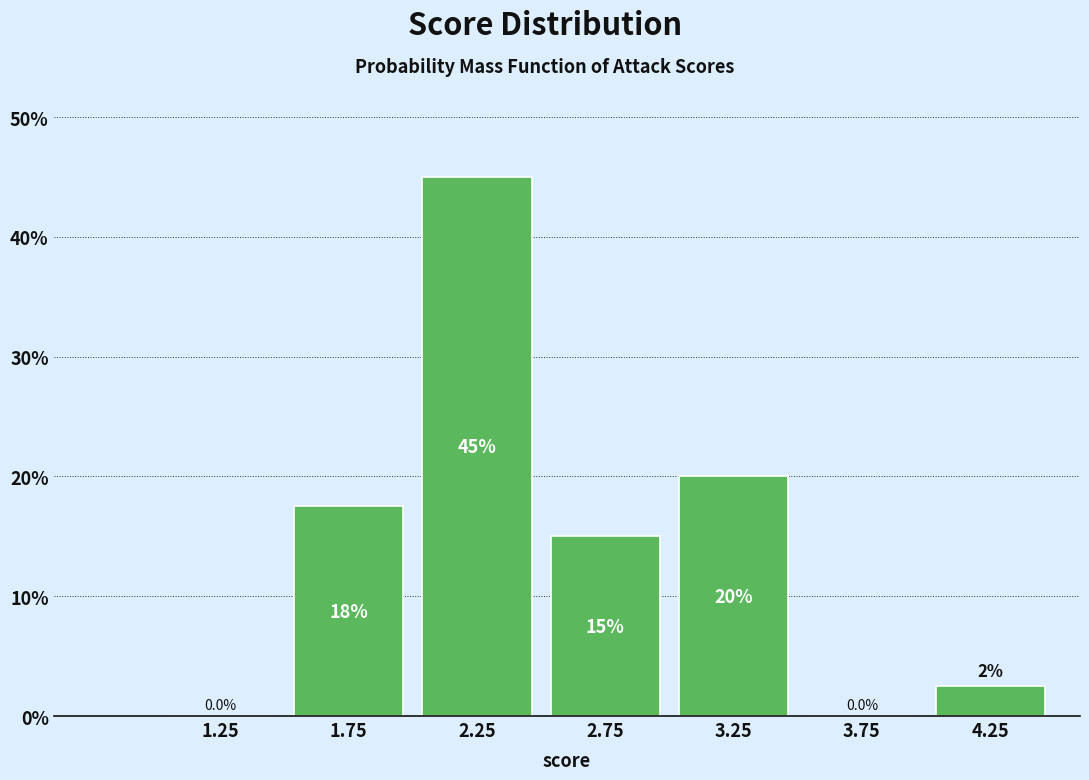

Over which range of the x-axis is the bar tallest?

2.0 to 2.5